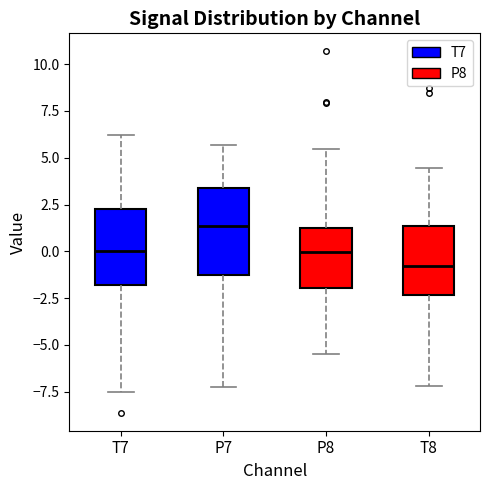

Reading left to right, transcribe this box plot: for each box, give where its median line is, the range the box spans, and where its two whiskers end, as read against the y-axis. The values are not printed on the chart, so give them approximately, as read against the axis.

T7: median 0.0, box -2.0 to 2.0, whiskers -7.5 to 6.0
P7: median 1.5, box -1.5 to 3.5, whiskers -7.5 to 5.5
P8: median 0.0, box -2.0 to 1.0, whiskers -5.5 to 5.5
T8: median -1.0, box -2.5 to 1.5, whiskers -7.0 to 4.5